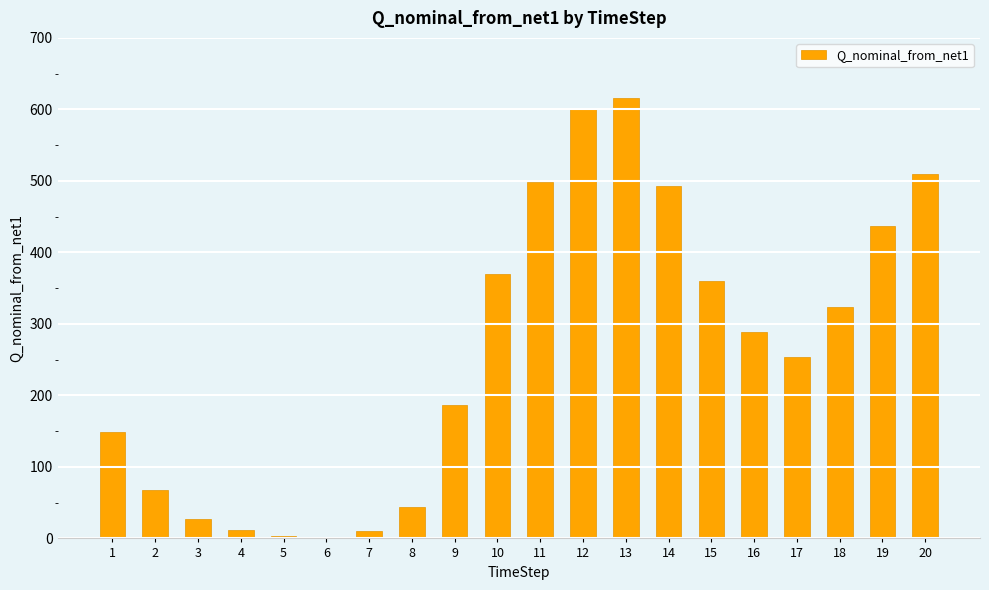

Are the bars grouped side by side (vs. stacked)?

No